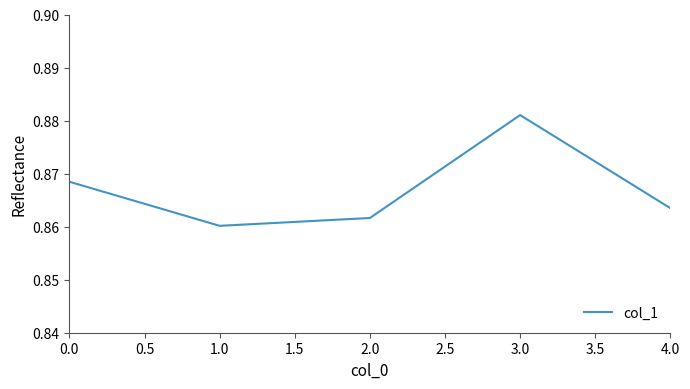

What position from the left is 1.0?

2